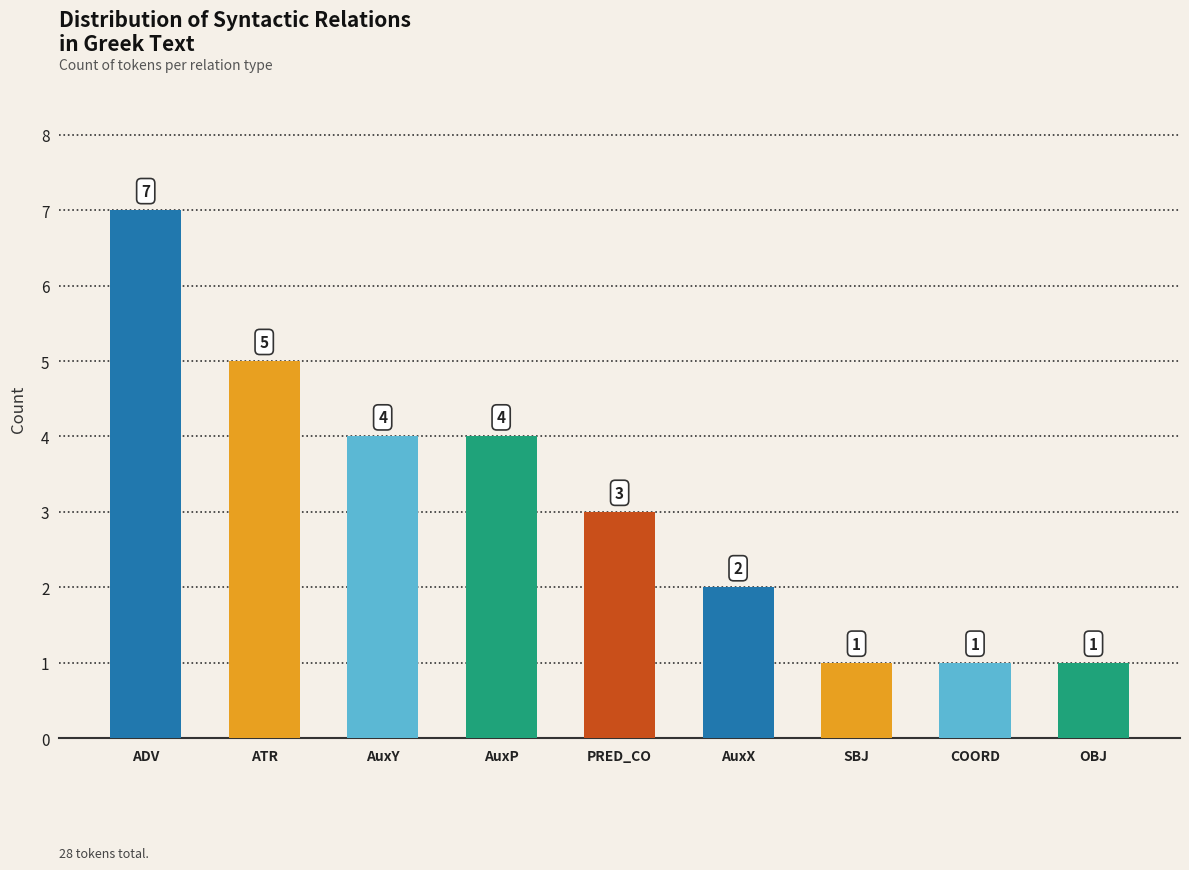

Reading right to left, transcribe all the data shown in this chart.

1	1	1	2	3	4	4	5	7